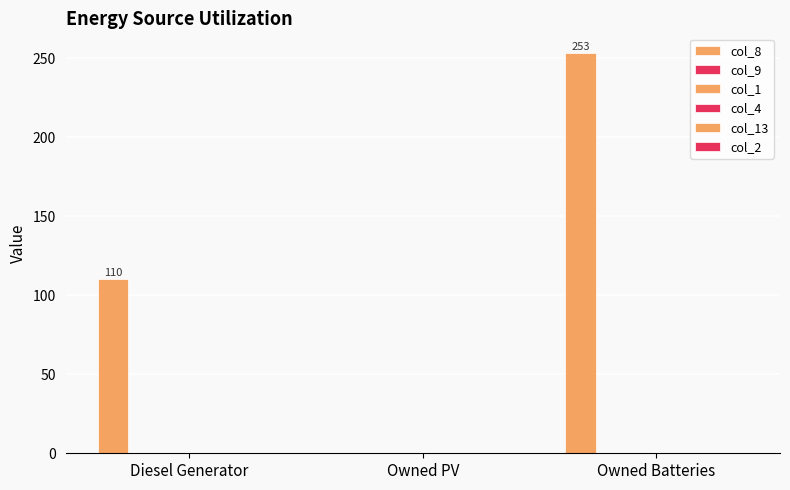

What is the label of the 2nd bar from the left?

Owned PV